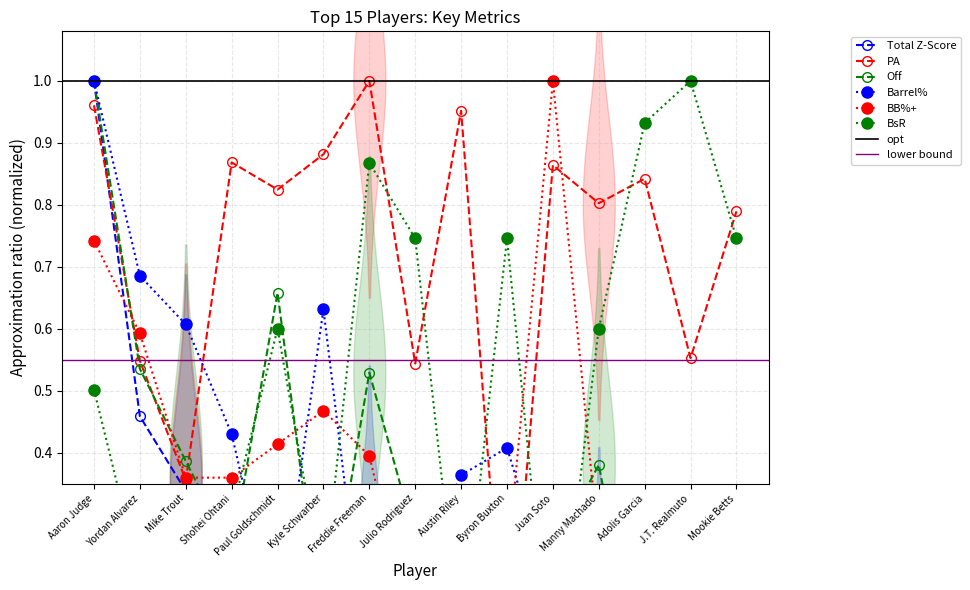

What is the average value of the Off series?

0.3